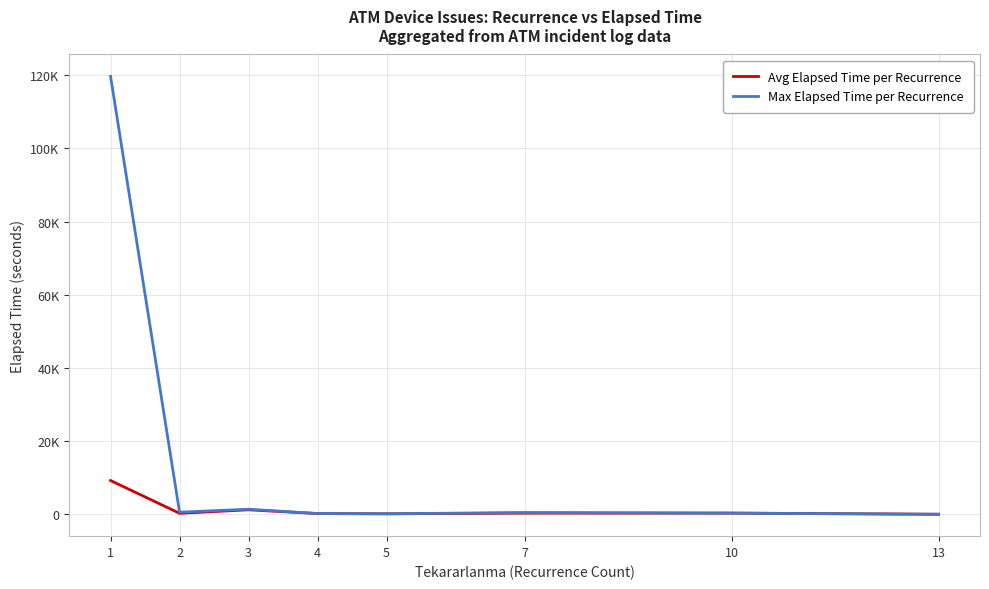

What is the total value across all series at 5?

290.0